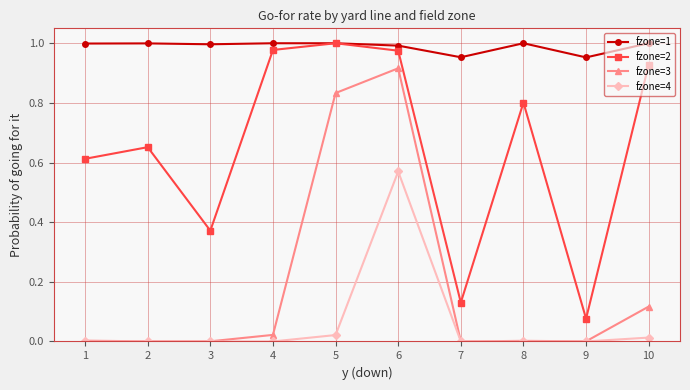

At 4, list the series in order from largest to smallest.

fzone=1, fzone=2, fzone=3, fzone=4